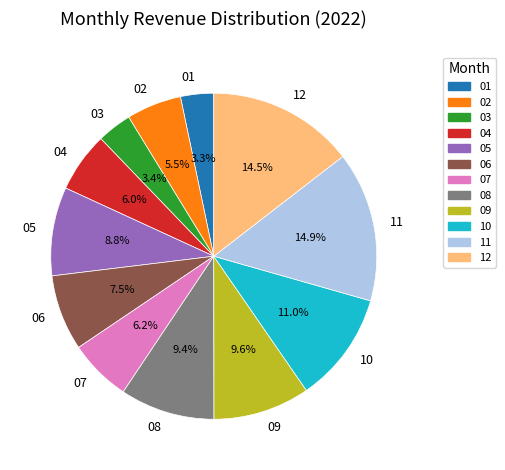

How many slices are in this pie chart?

12